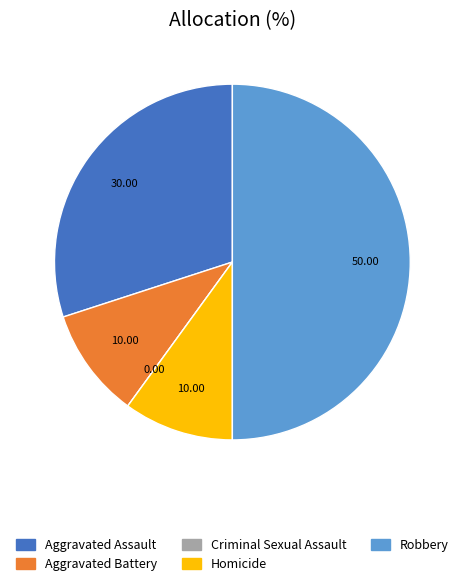

What is the ratio of the value at Aggravated Assault to the value at Aggravated Battery?

3.0